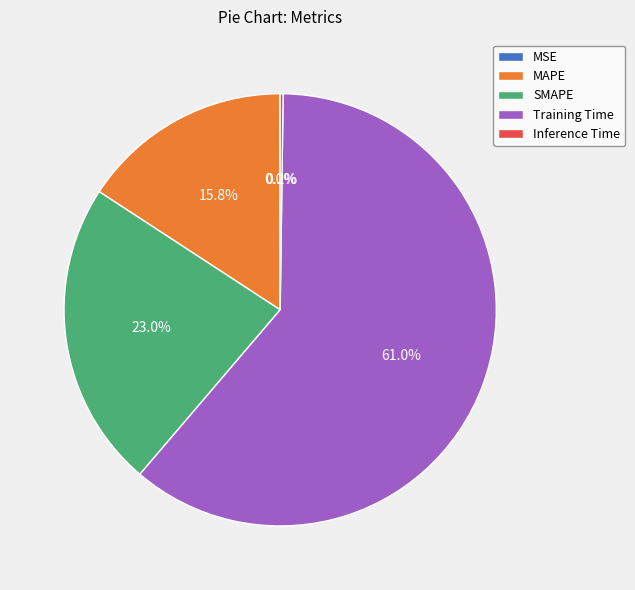

The SMAPE slice represents 14% of the pie. True or false?

False